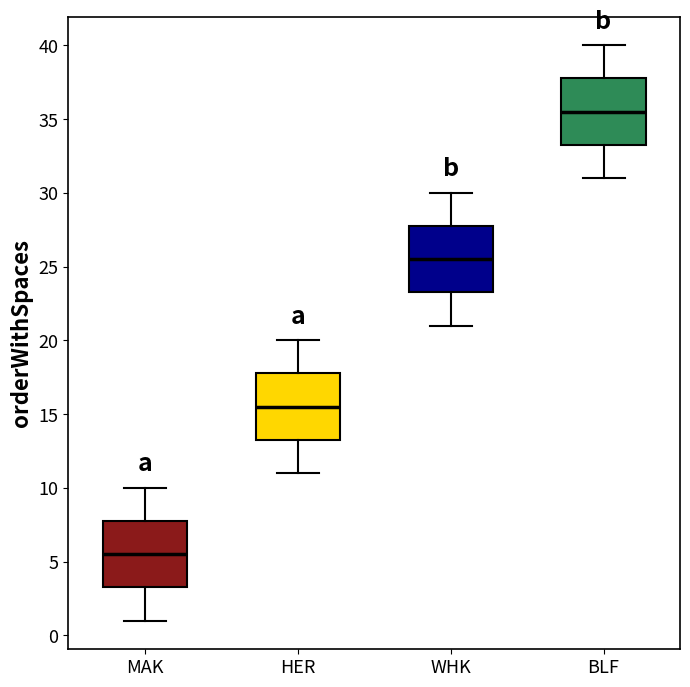

Where does the upper whisker of the box for HER end on the y-axis? The values are not printed on the chart, so give them approximately, as read against the axis.

20.0